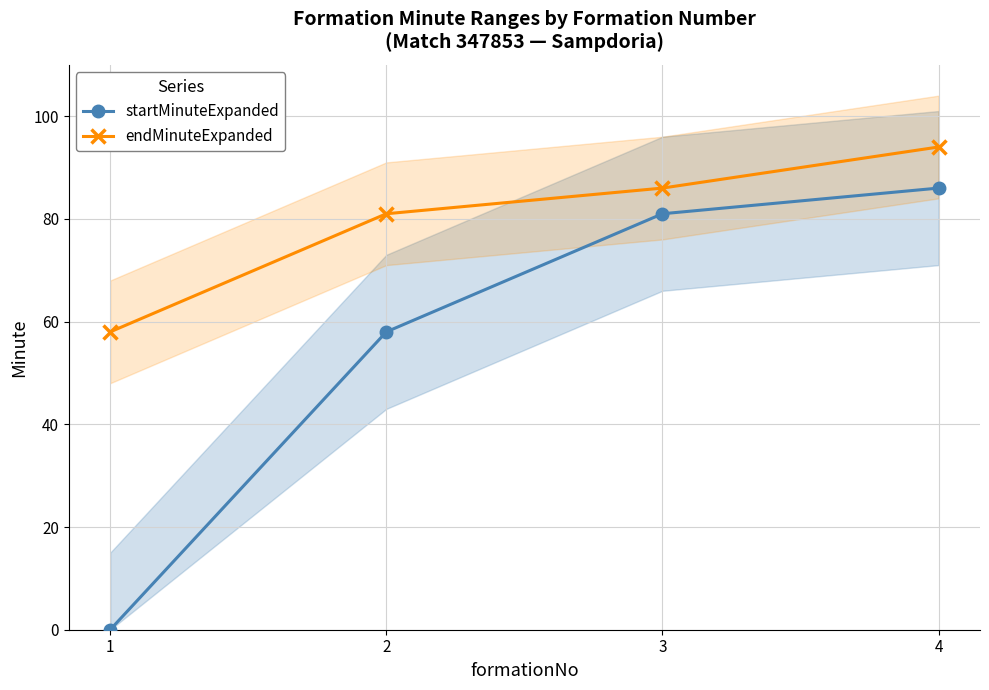

What is the minimum value for endMinuteExpanded?

58